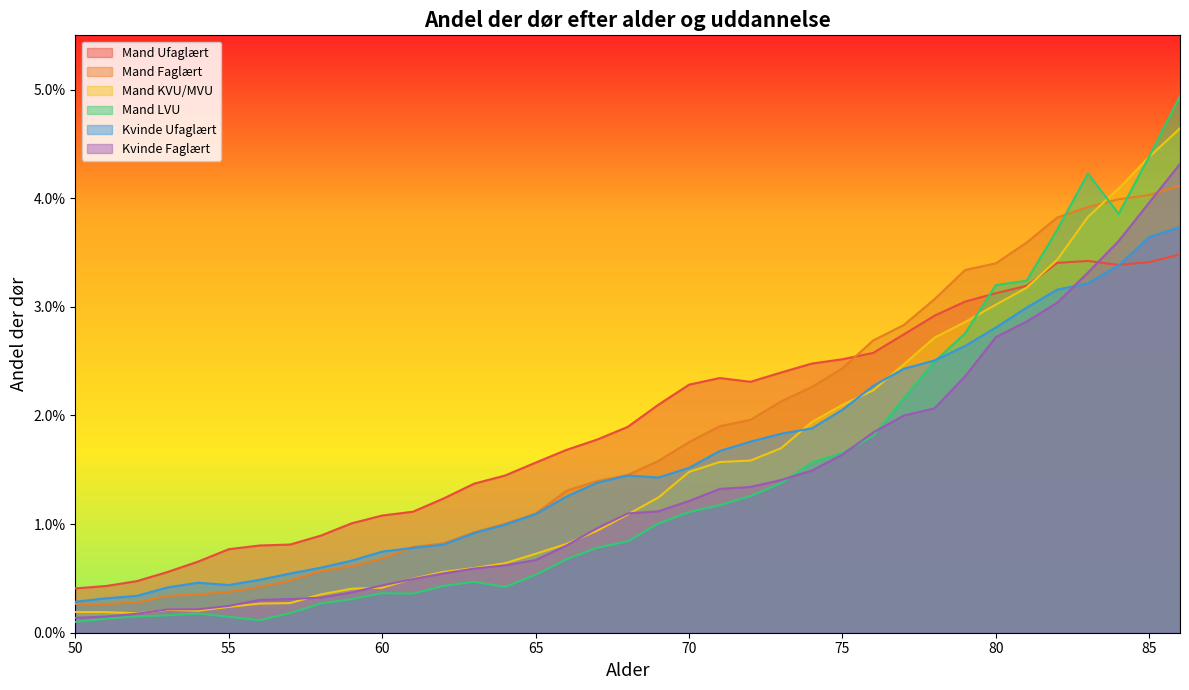

Which series has the largest range (max minus min)?

Mand LVU